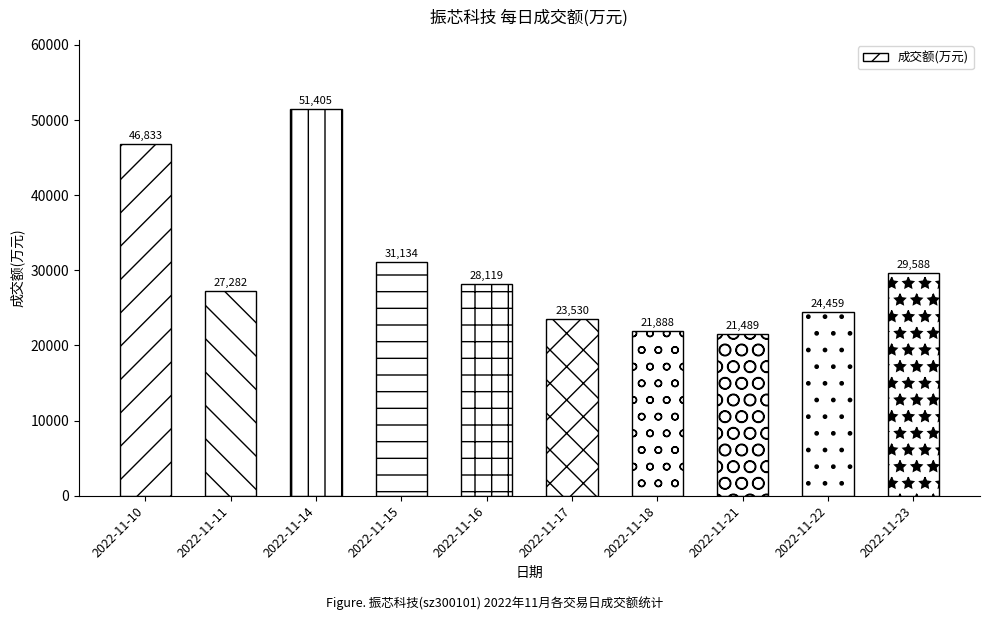

What is the change in value from 2022-11-11 to 2022-11-17?

-3752